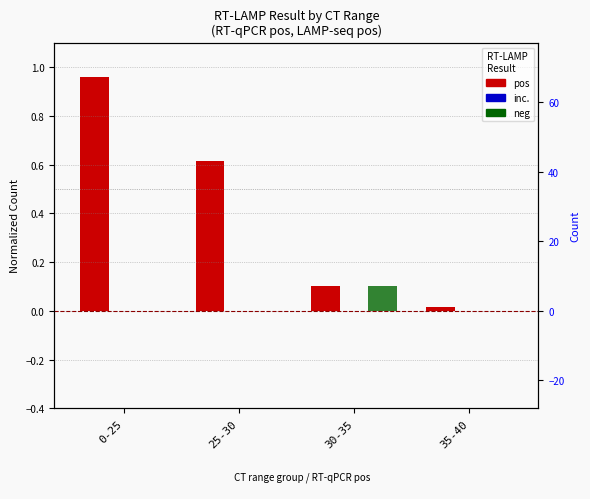

What are all the series names shown in the legend?

pos (RT-LAMP), inc. (RT-LAMP), neg (RT-LAMP)